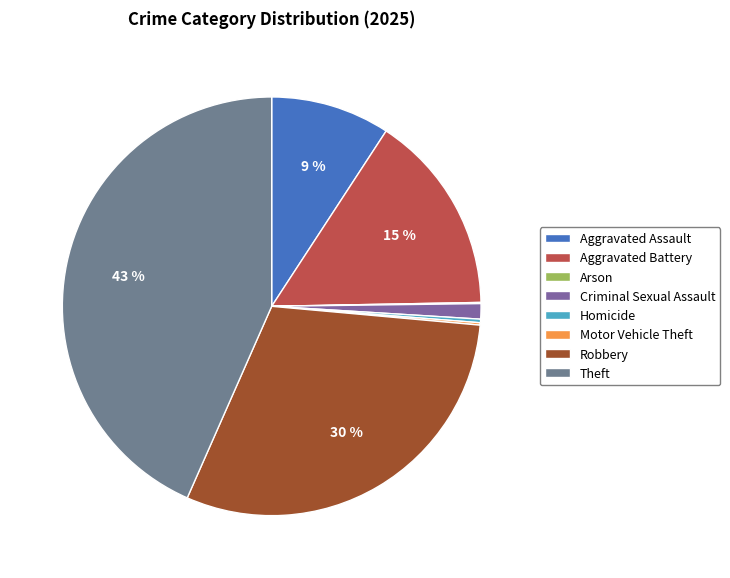

Which slice is the smallest?

Arson